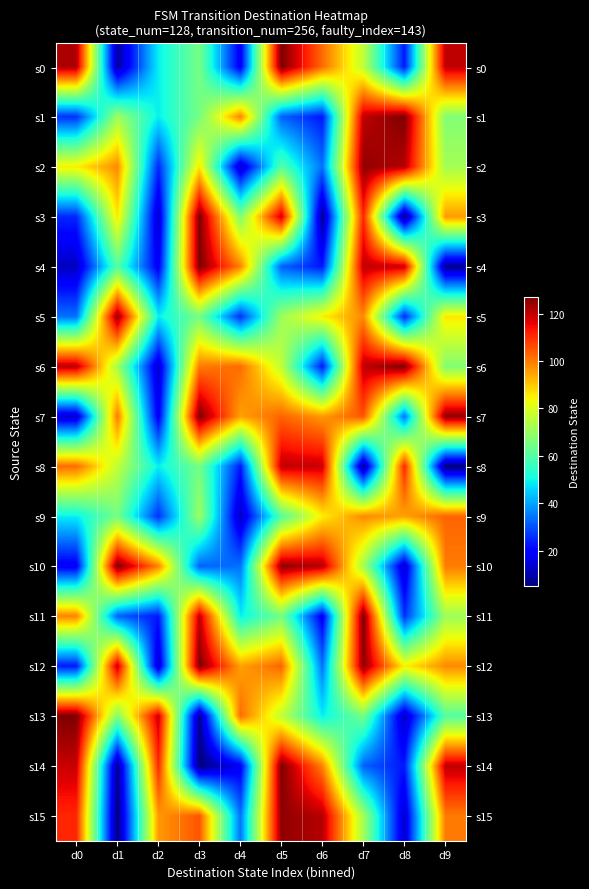

Which series has the widest spread of values?

s3